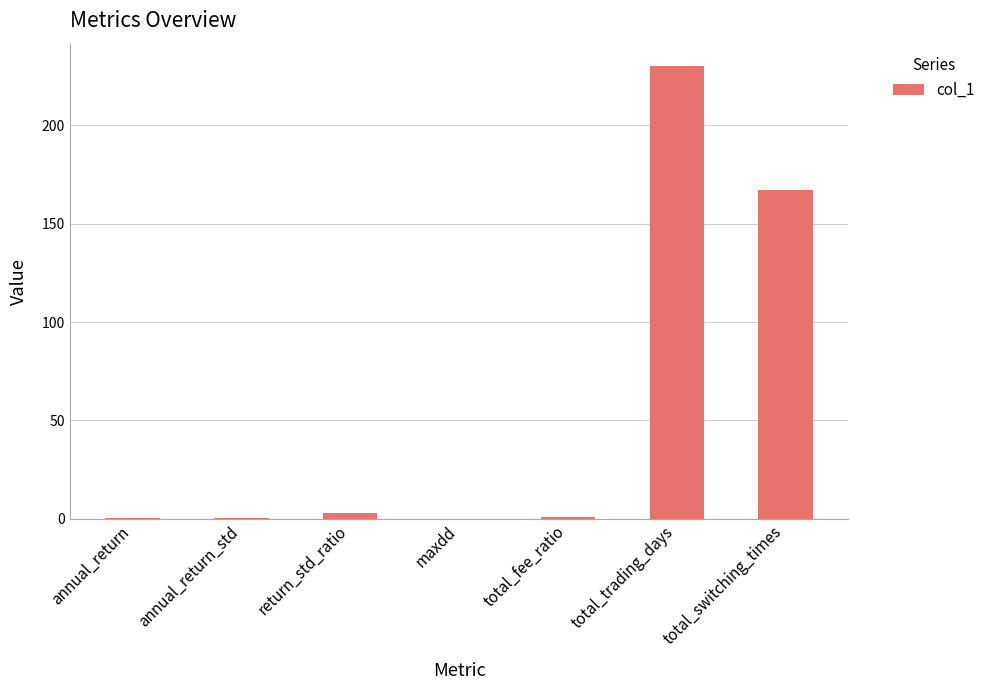

Are the bars grouped side by side (vs. stacked)?

No